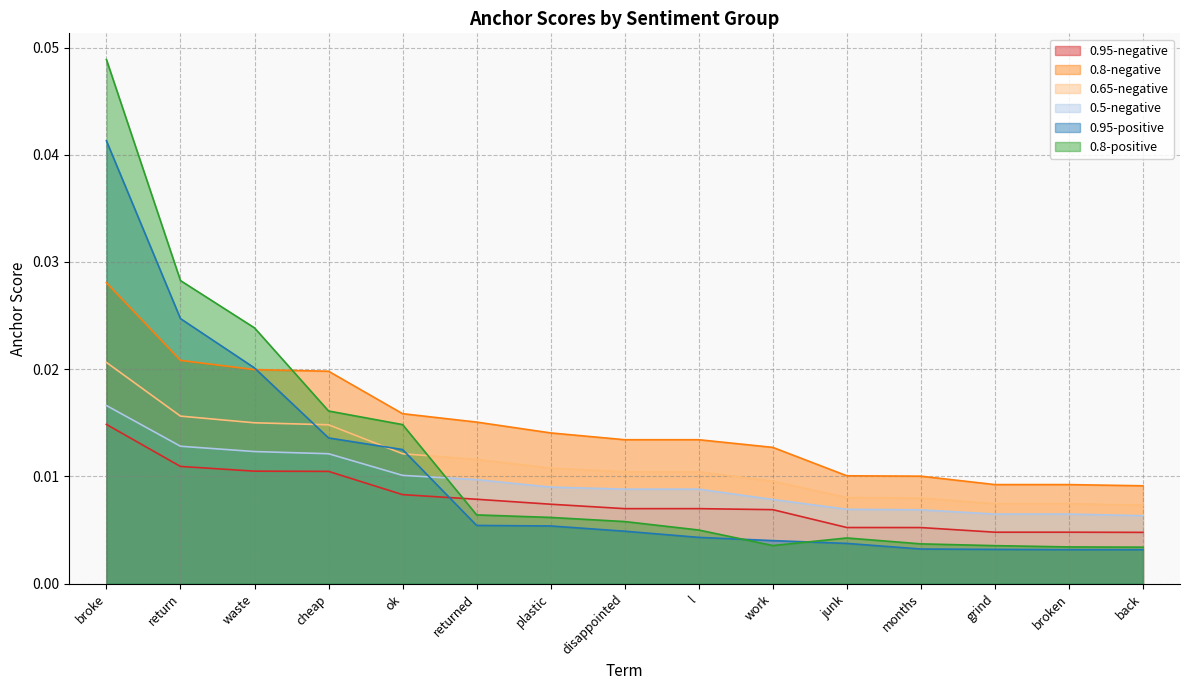

Which series has the widest spread of values?

0.8-positive